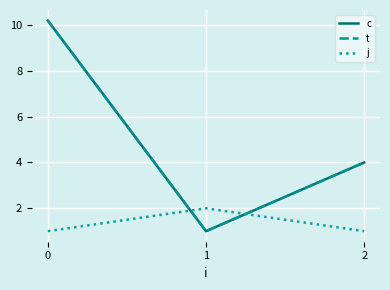

Rank the categories by t value from highest to lowest.

0, 2, 1